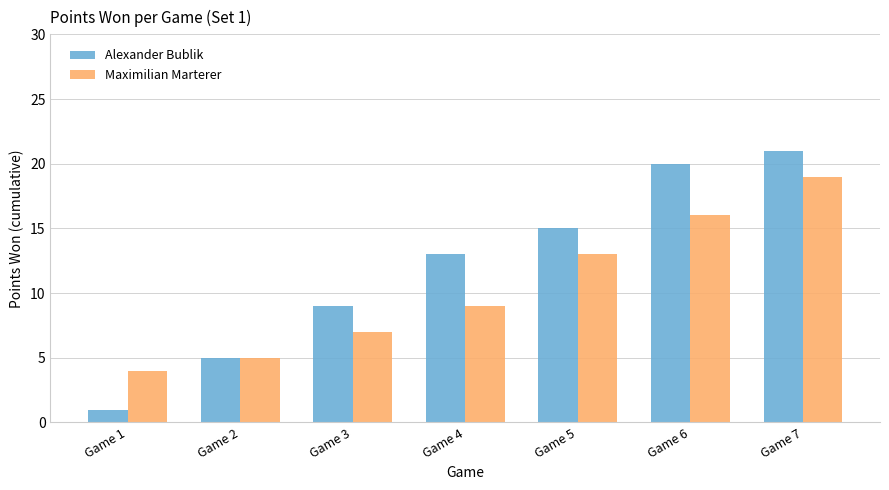

Between Game 2 and Game 6, which series saw the biggest shift?

Alexander Bublik